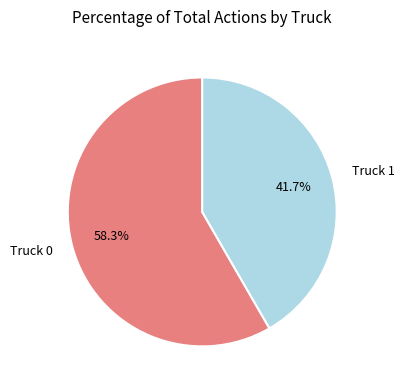

What percentage do Truck 1 and Truck 0 together represent?

100.0%